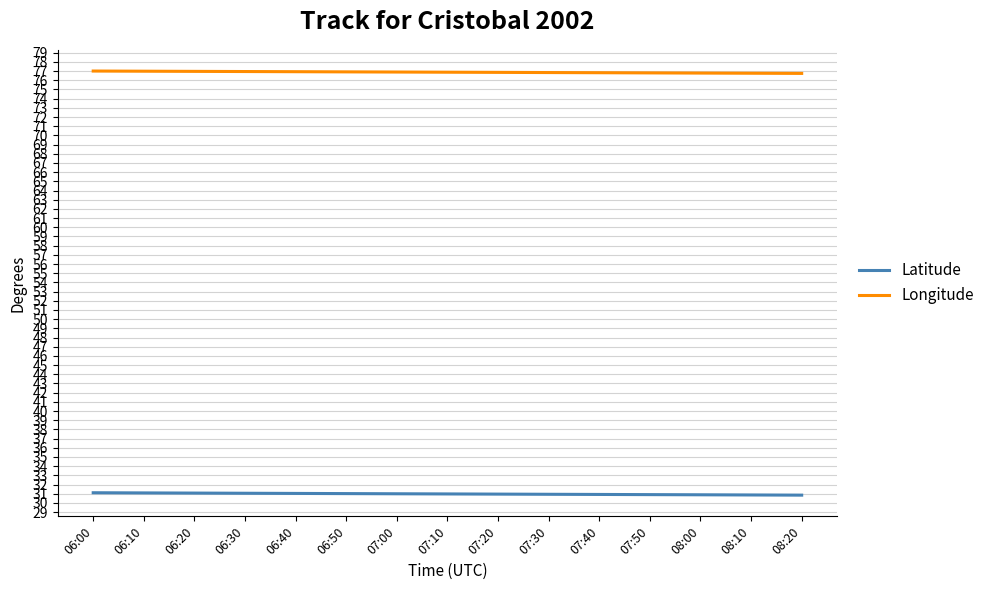

Read the Latitude value at 06:10.

31.1